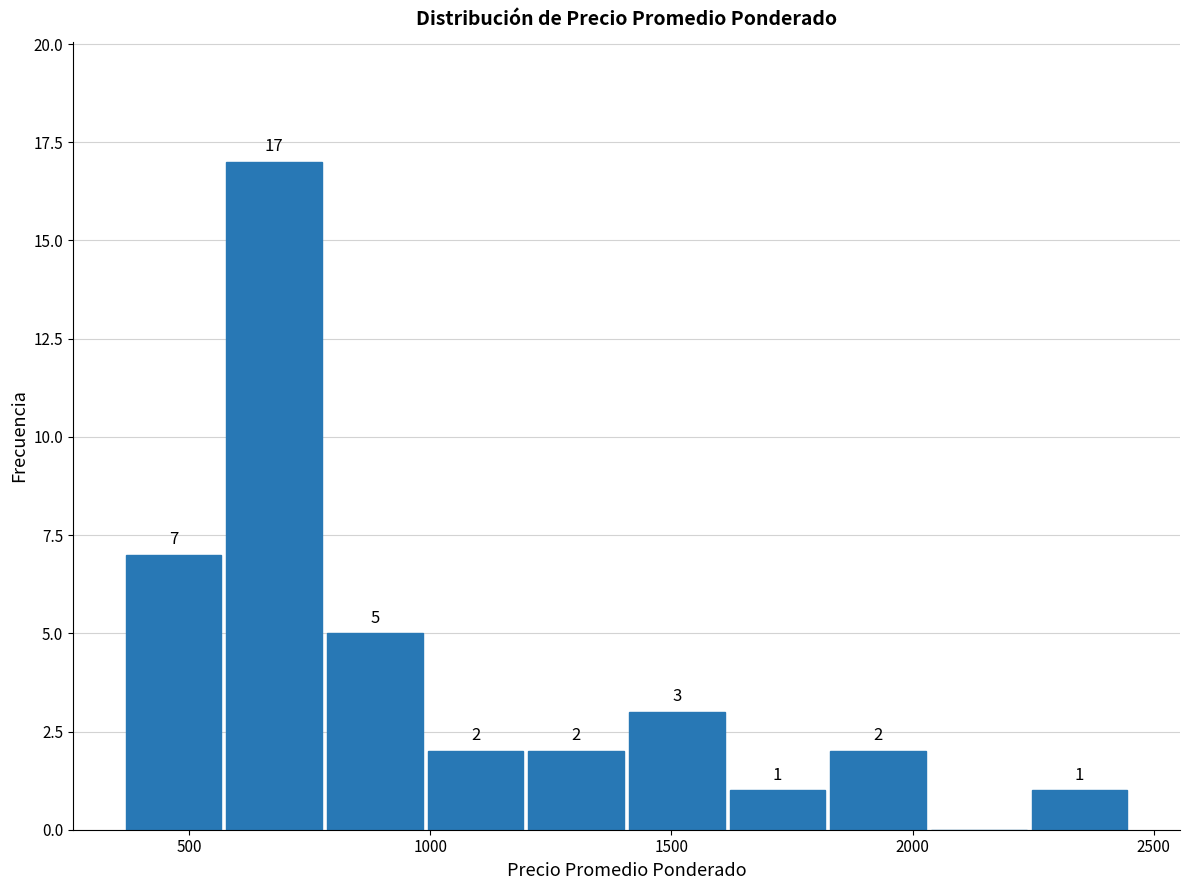

Which range on the x-axis has the tallest bar?

550 to 800